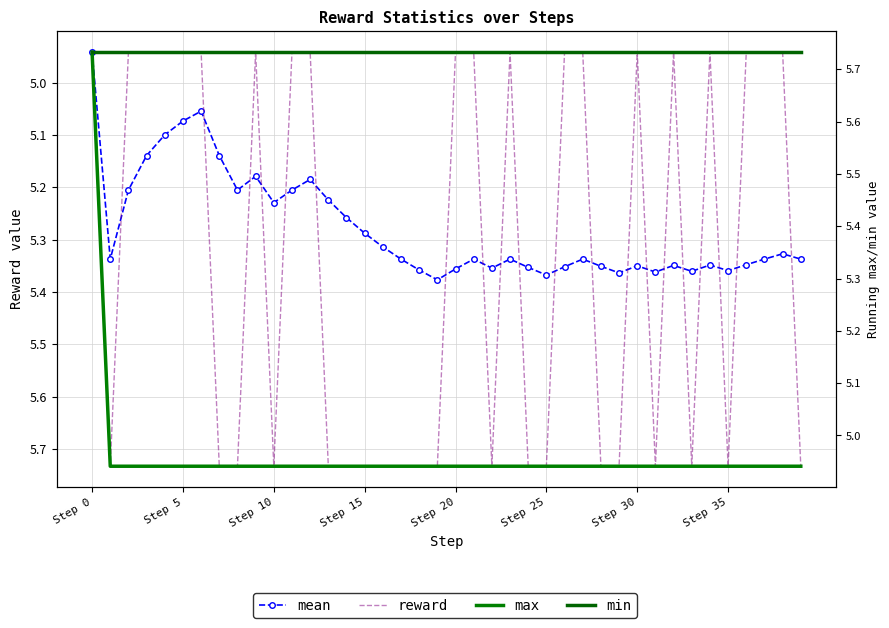

What are all the series names shown in the legend?

mean, reward, max, min